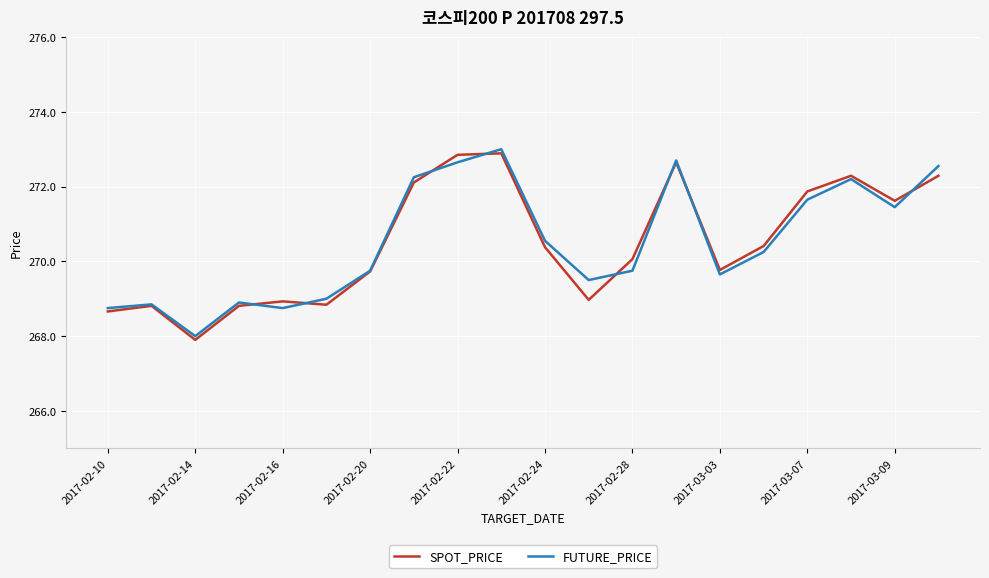

What is the minimum value shown in the chart?

267.9